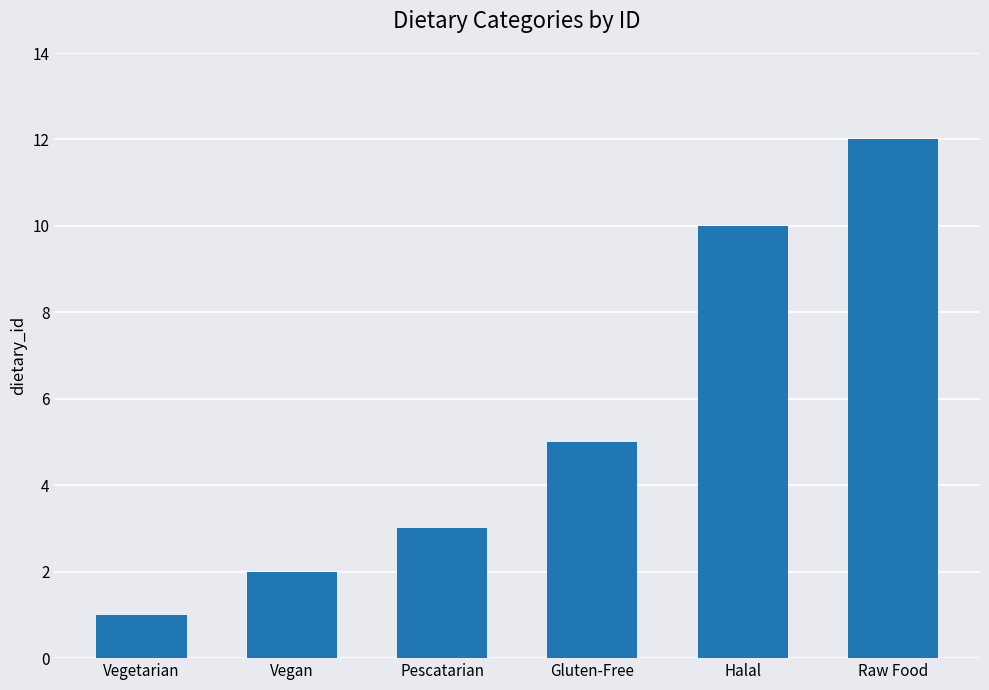

At which label is the value closest to 6?

Gluten-Free